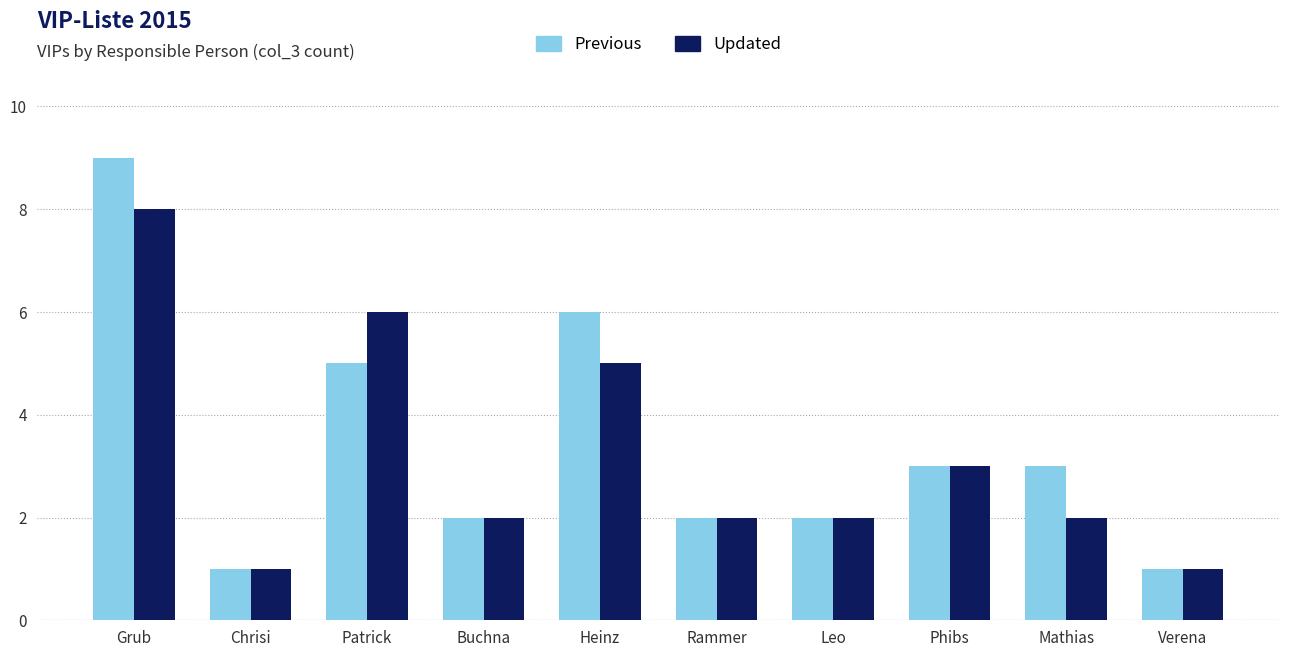

How many series are shown in this chart?

2